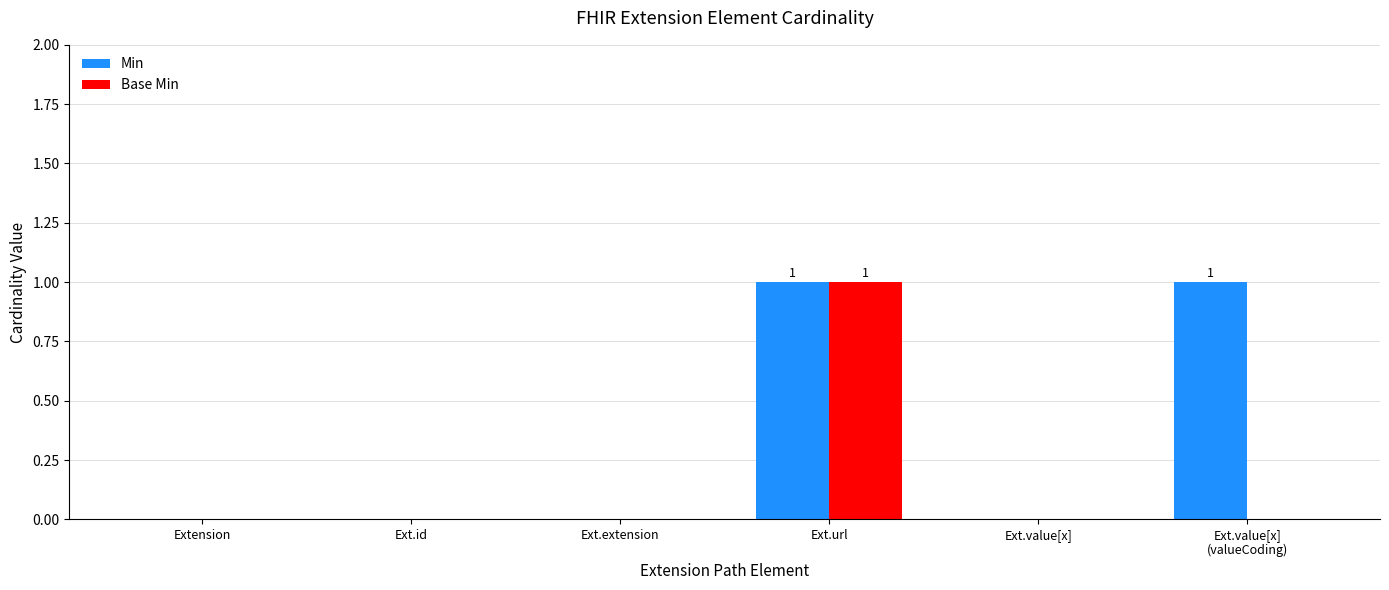

Which series has the largest total across all categories?

Min